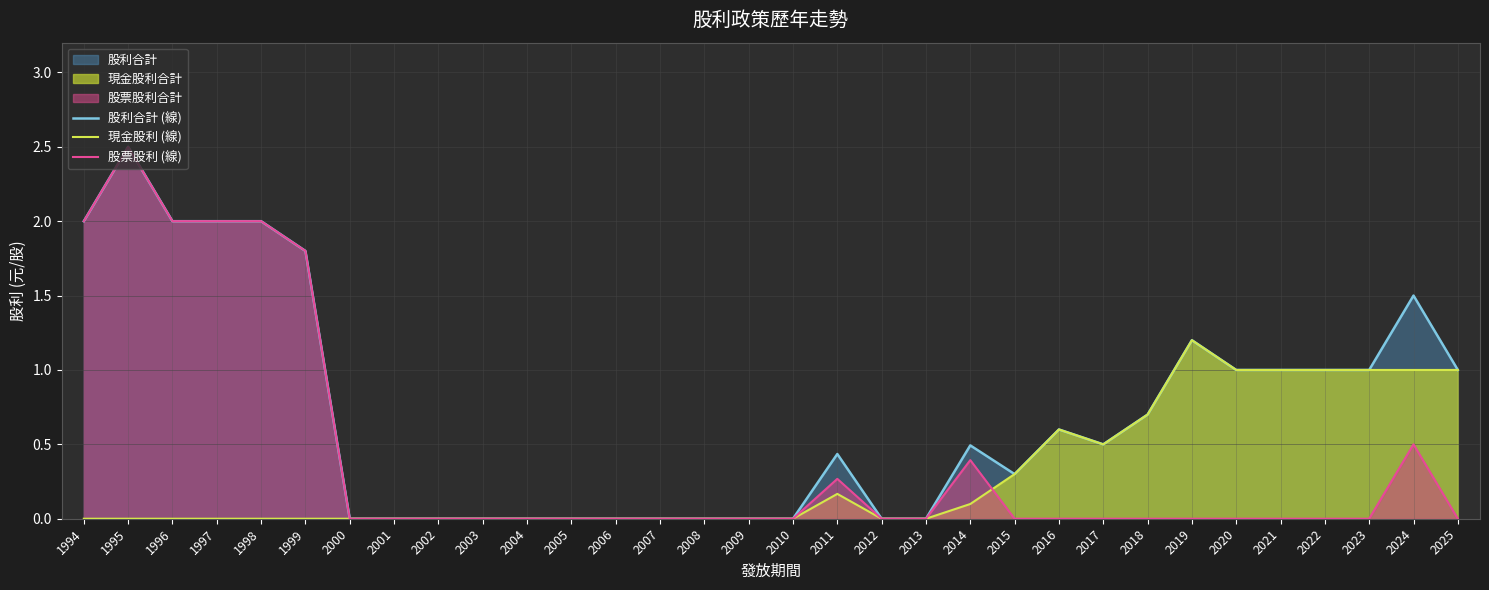

Is it true that 股利合計 (線) equals 0.0 at 2008?

True